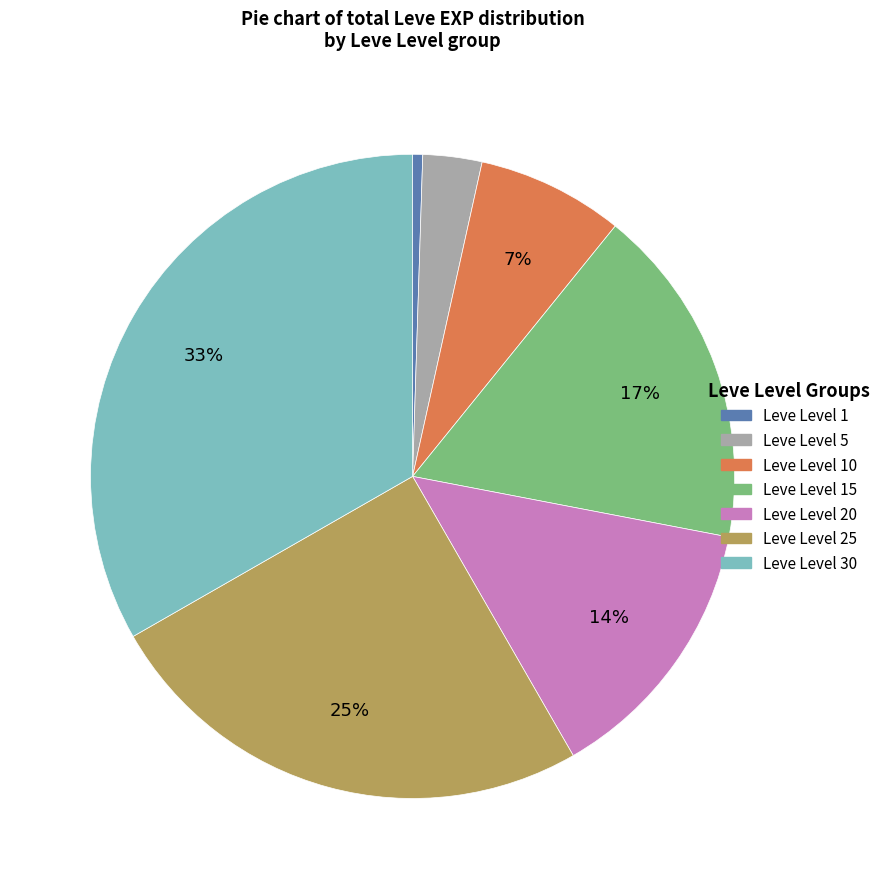

Is there a majority slice in this chart?

No